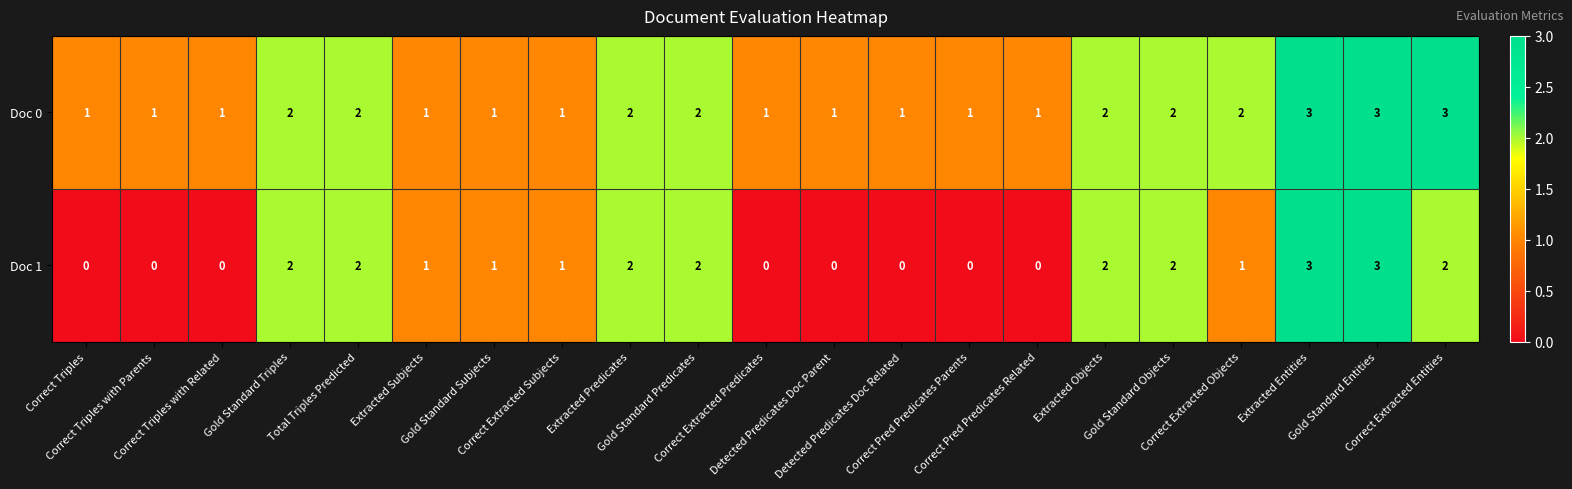

What is the sum of all Doc 0 values?

34